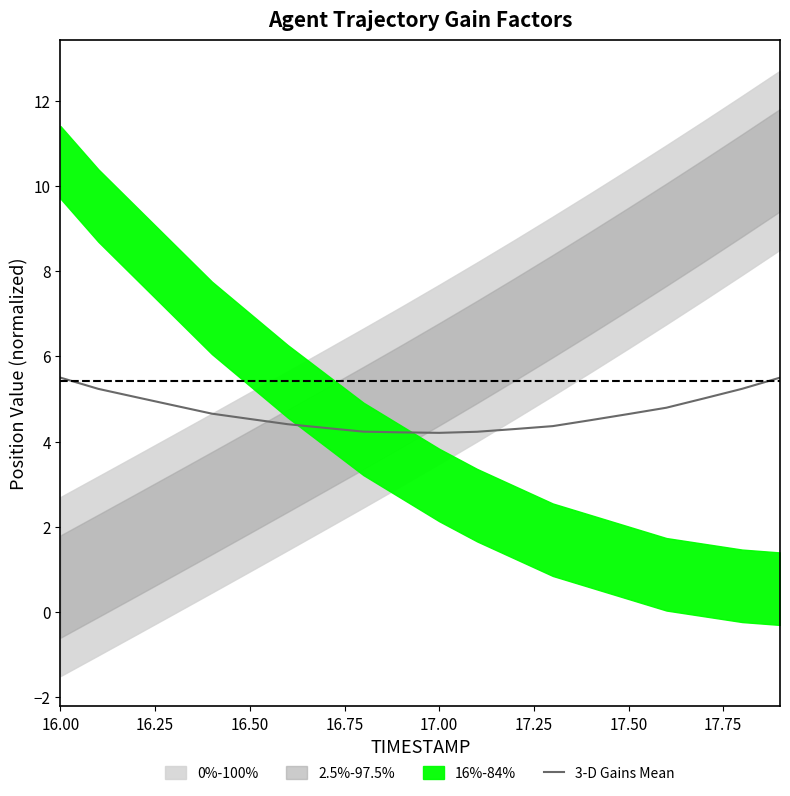

Is it true that the value at 16 is 1.9?

False